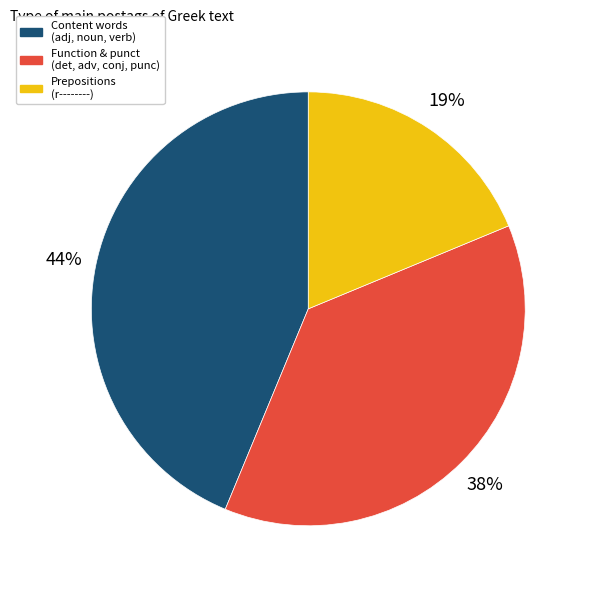

Which slice is the smallest?

Prepositions (r--------)